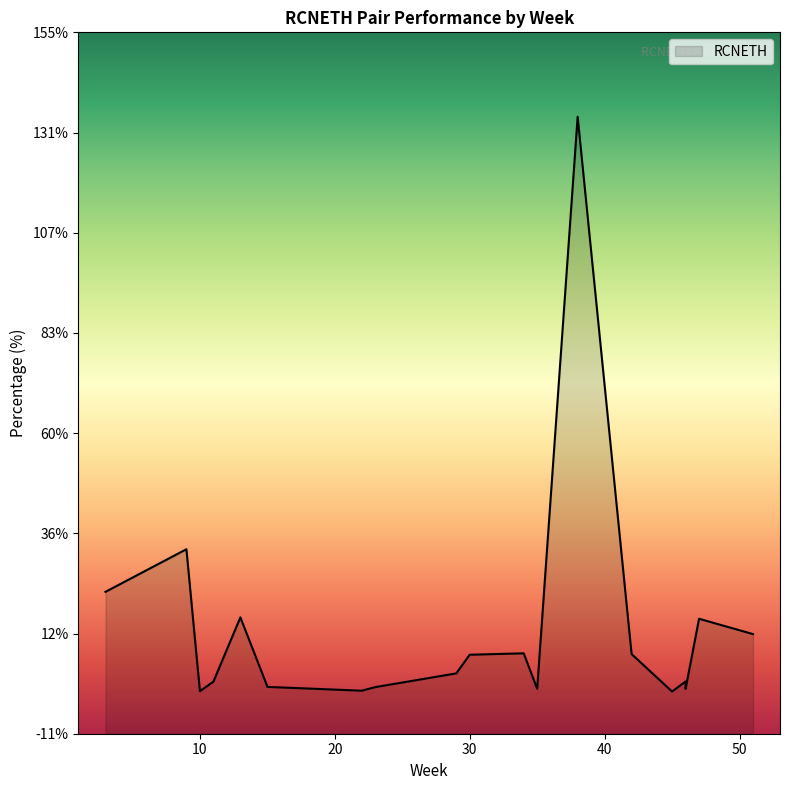

What is the average value?

13.0